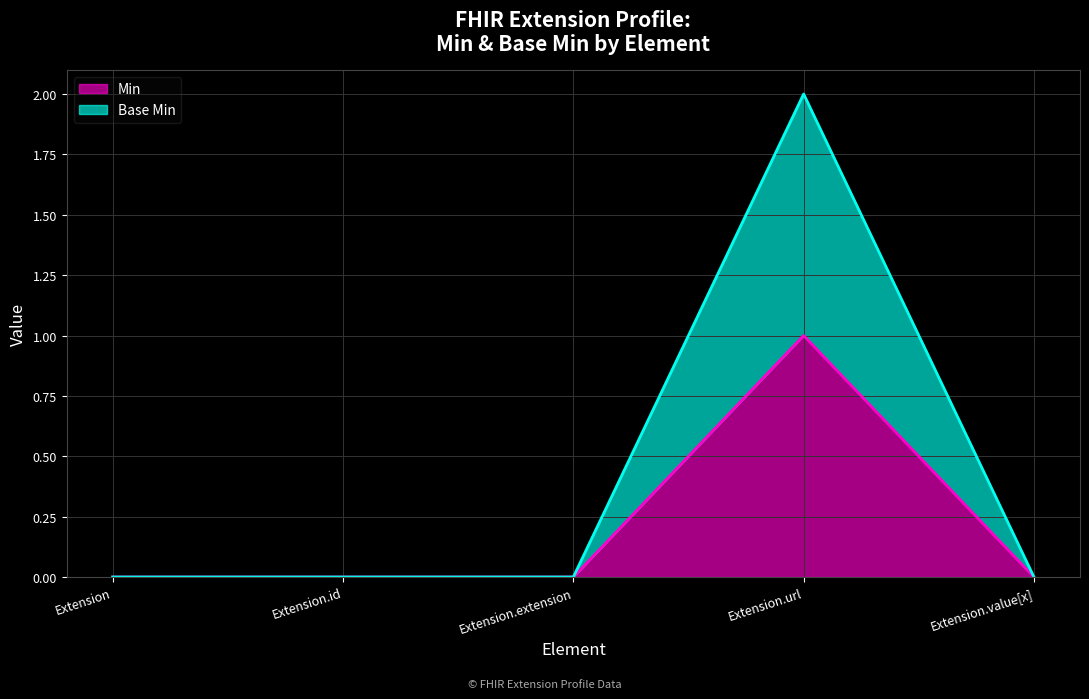

True or false: Min has more than 1 interior local peaks.

False